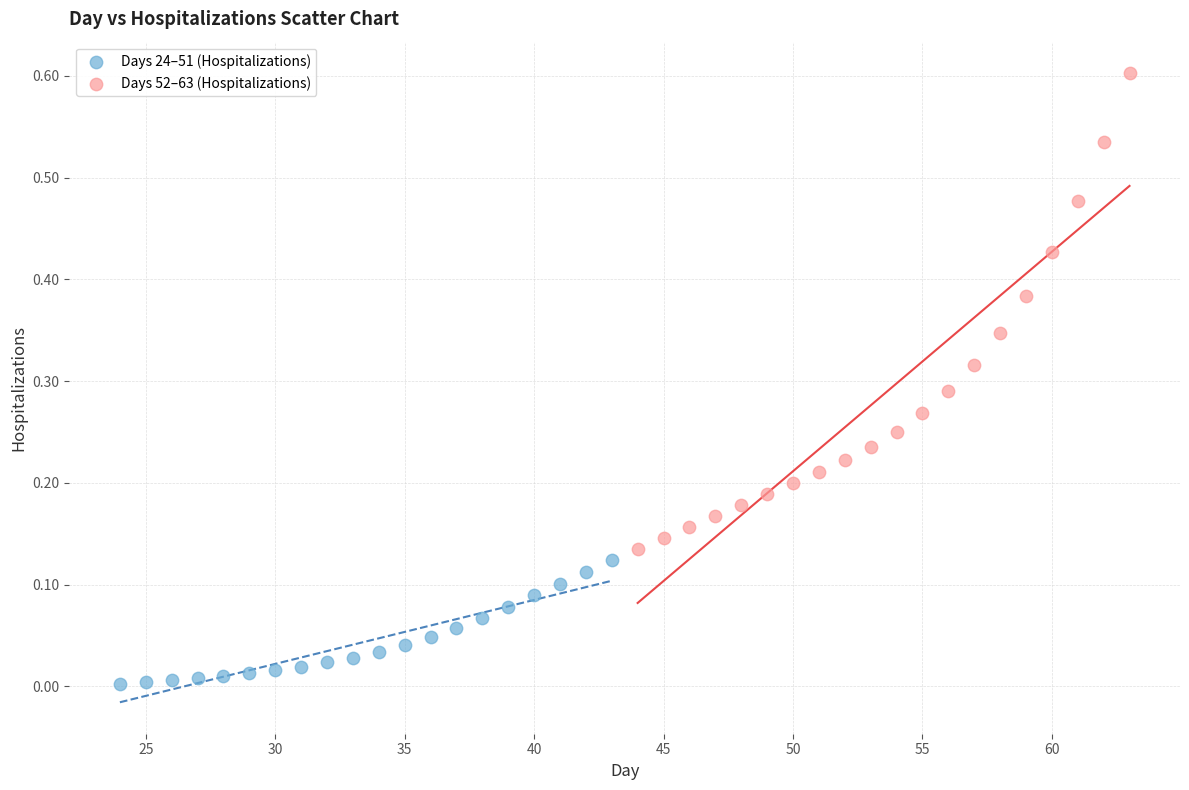

Which series reaches the minimum Y coordinate?

Days 24–51 (Hospitalizations)